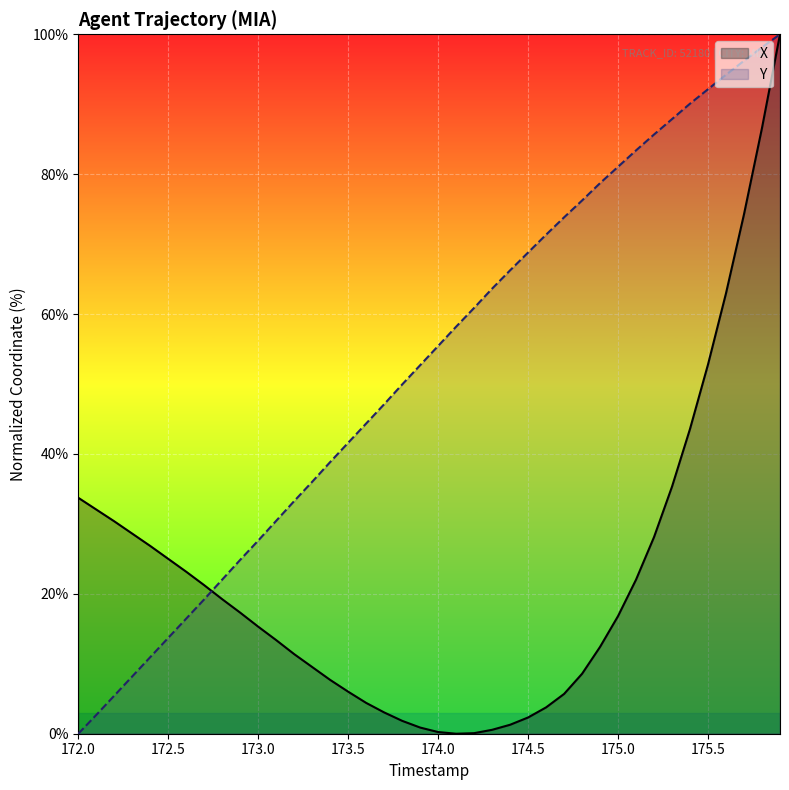

What is the sum of all Y values?

2107.6